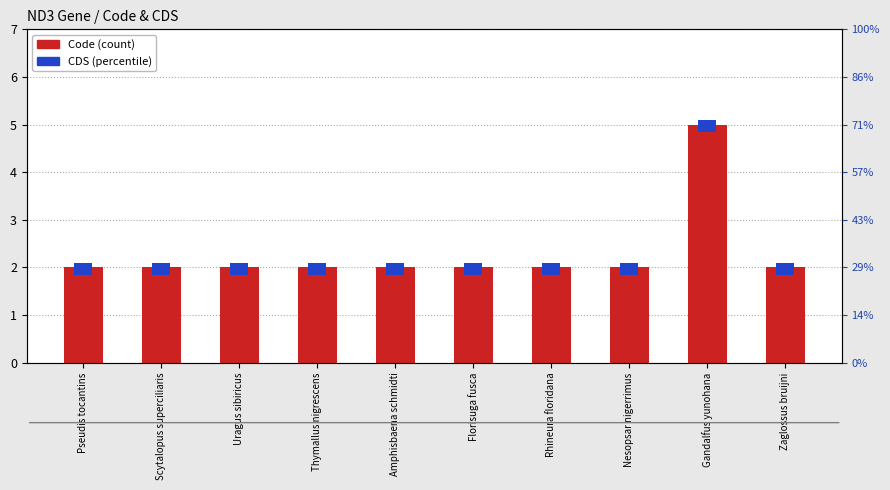

What is the label of the 7th bar from the left?

Rhineura floridana